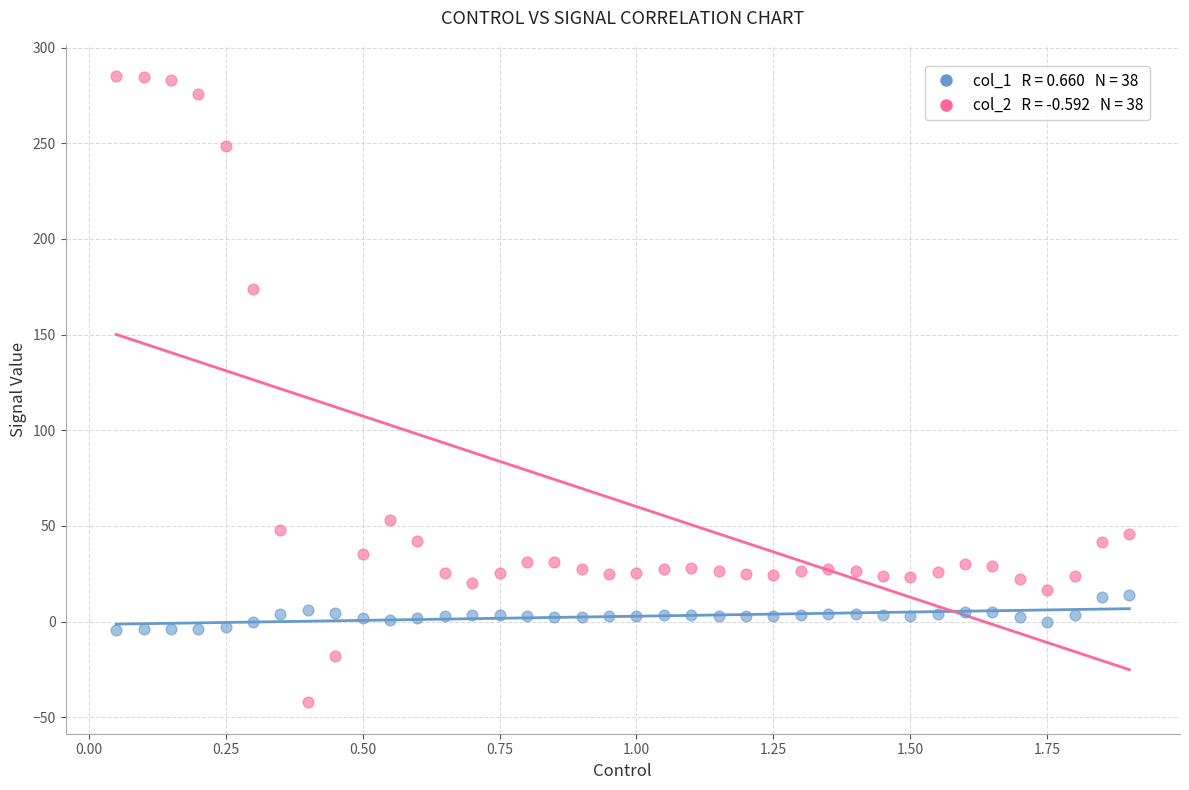

Across all data points, what is the range of Y values (max minus min)?

327.3